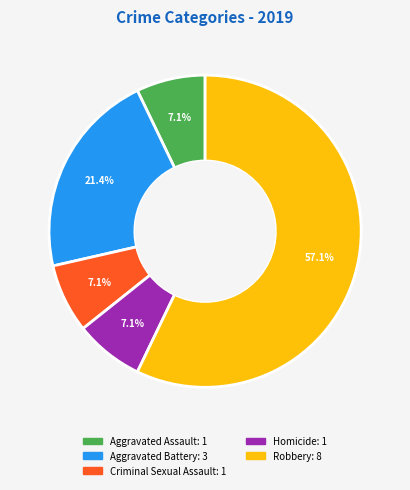

How many slices are in this pie chart?

5